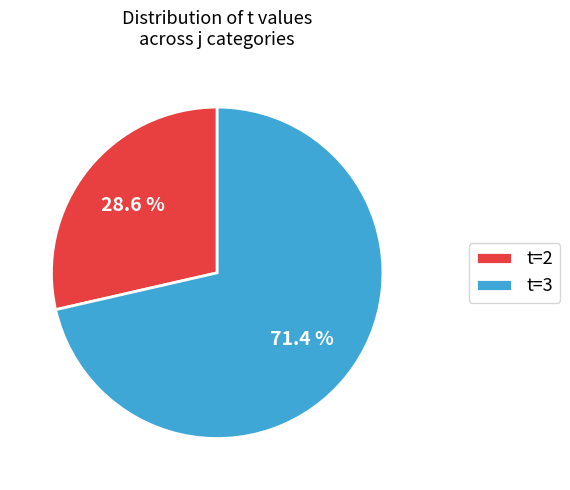

Does any single category account for the majority?

Yes